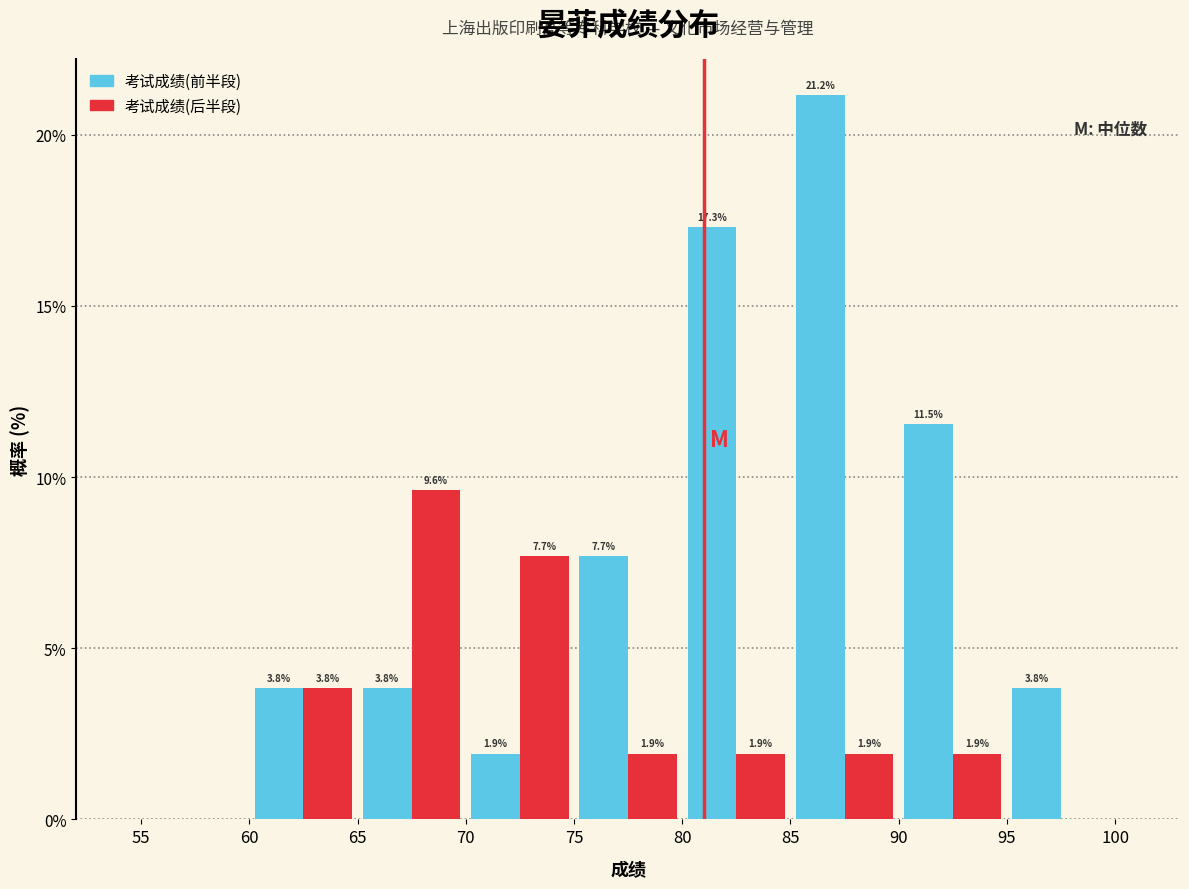

In the 考试成绩(前半段) series, which range on the x-axis has the tallest bar?

85 to 90